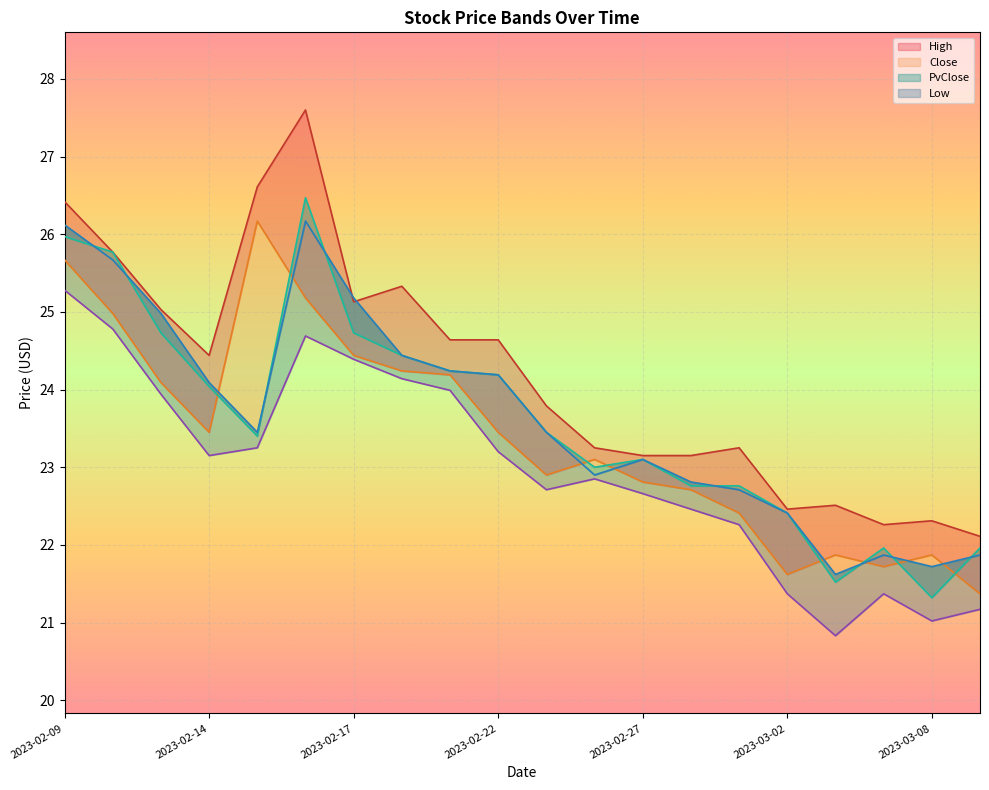

Rank the categories by PvClose value from highest to lowest.

2023-02-16, 2023-02-09, 2023-02-10, 2023-02-17, 2023-02-13, 2023-02-20, 2023-02-21, 2023-02-22, 2023-02-14, 2023-02-15, 2023-02-23, 2023-02-27, 2023-02-24, 2023-02-28, 2023-03-01, 2023-03-02, 2023-03-06, 2023-03-09, 2023-03-08, 2023-03-03